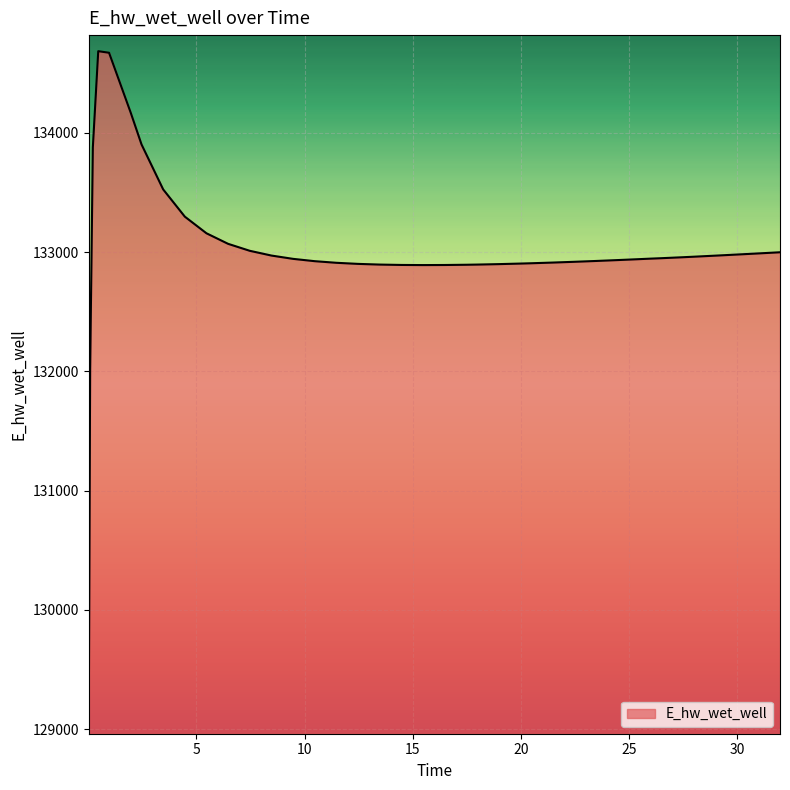

What is the greatest value displayed?

134683.6